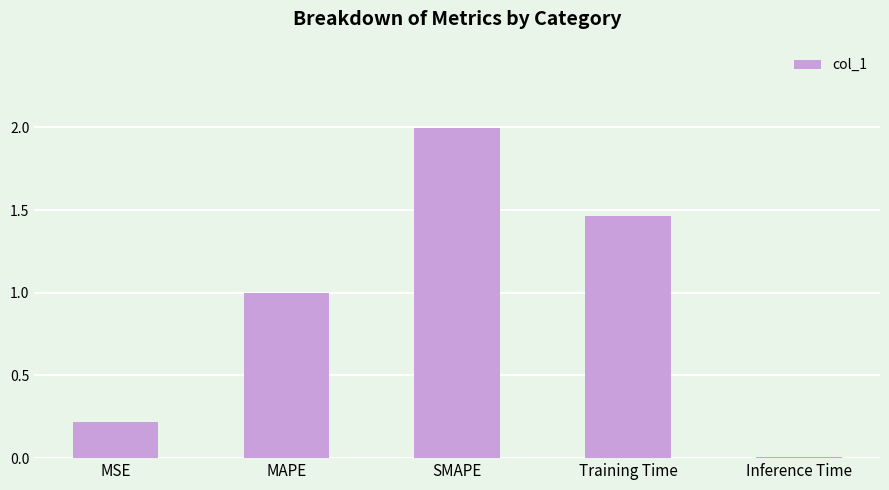

Which category has the highest value across all series?

SMAPE